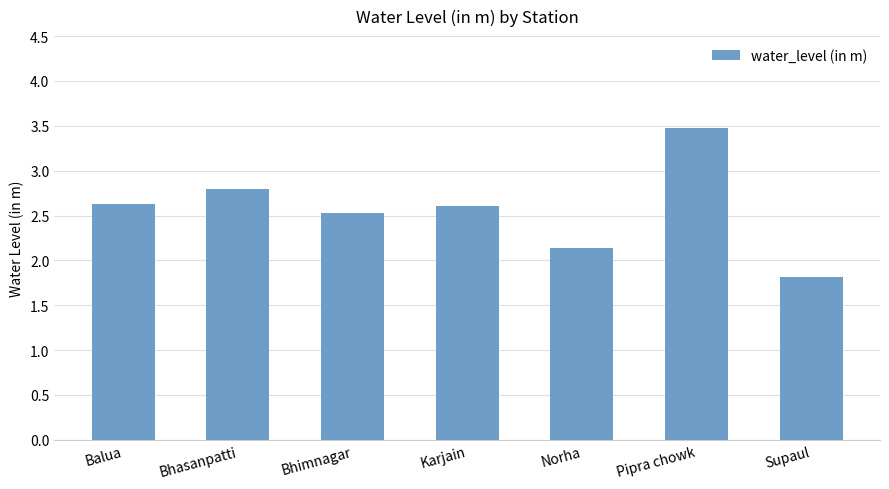

At which category does the chart reach its minimum across all series?

Supaul